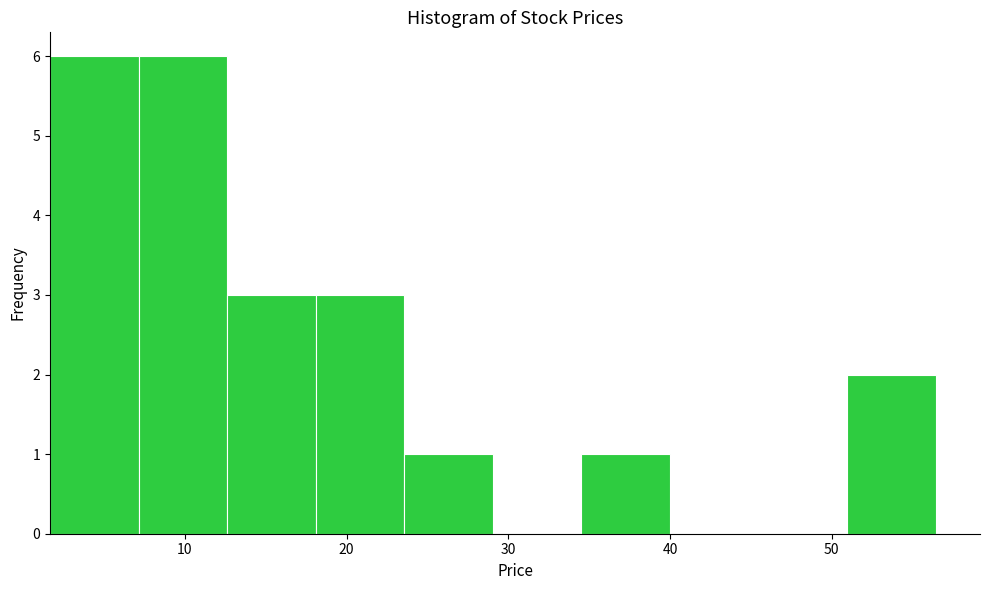

Reading left to right, transcribe this chart: for each bar, give the range it covers on the x-axis and its height. Neither the bar edges nor the heights are printed on the chart, so give them approximately, as read against the axes.

2 to 7: 6
7 to 13: 6
13 to 18: 3
18 to 24: 3
24 to 29: 1
29 to 35: 0
35 to 40: 1
40 to 45: 0
45 to 51: 0
51 to 56: 2